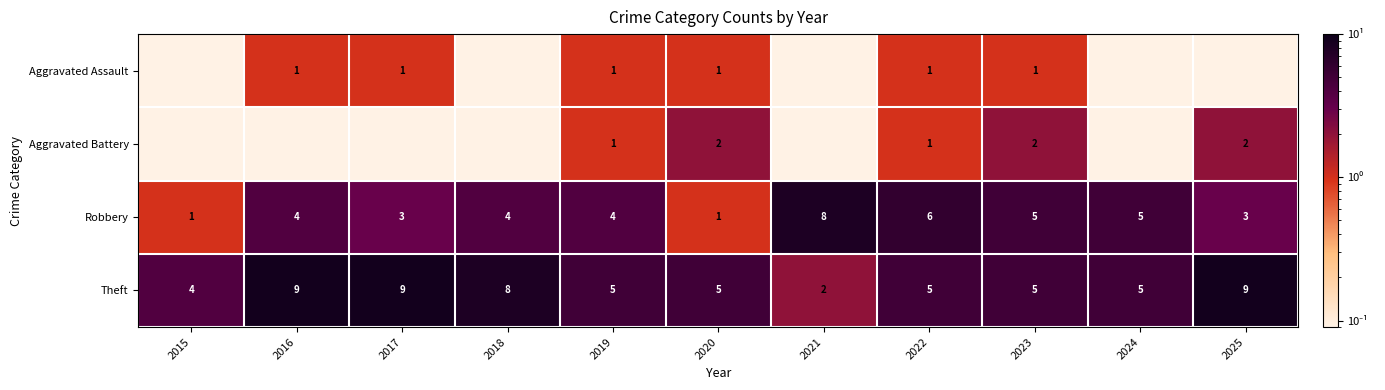

Is the value of Aggravated Battery at 2022 greater than the value of Theft at 2023?

No